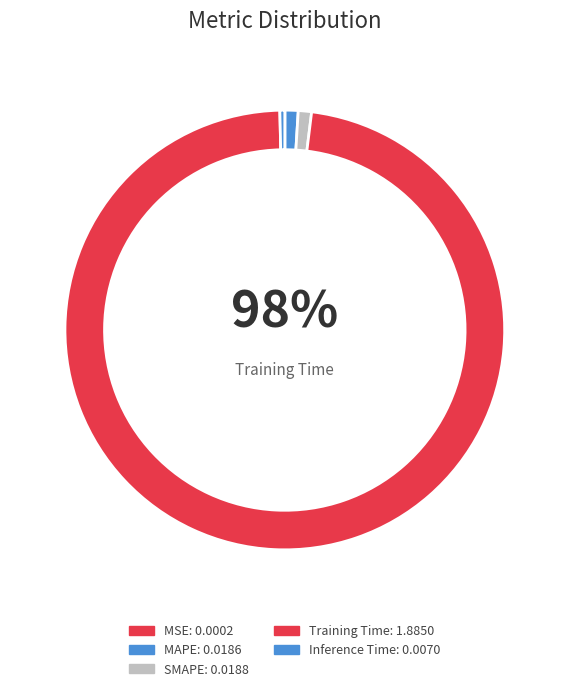

Which slice represents more than half of the pie?

Training Time